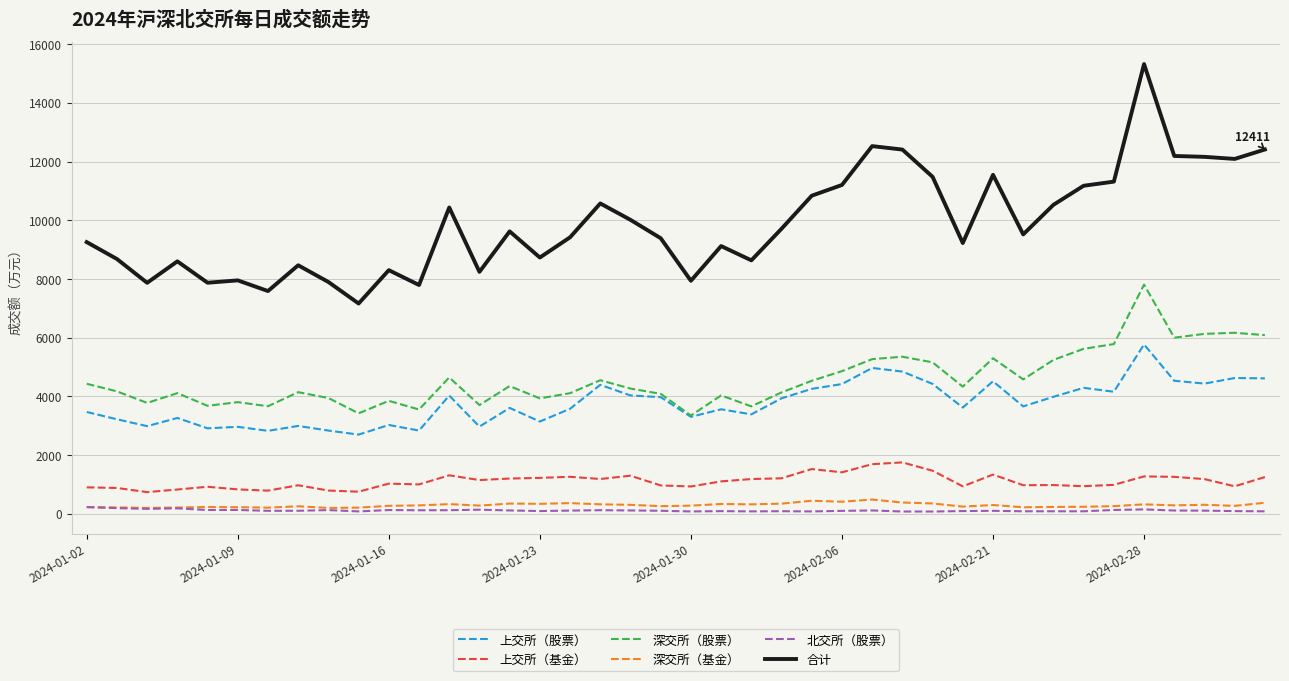

True or false: 深交所（基金） and 上交所（基金） intersect in this chart.

False